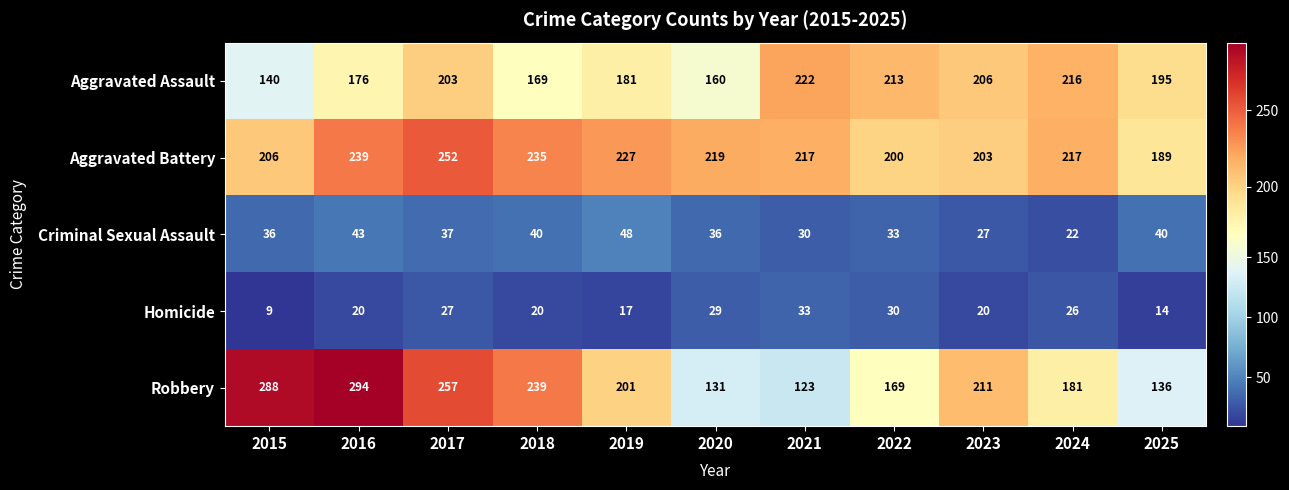

At which label does Robbery first exceed 201?

2015